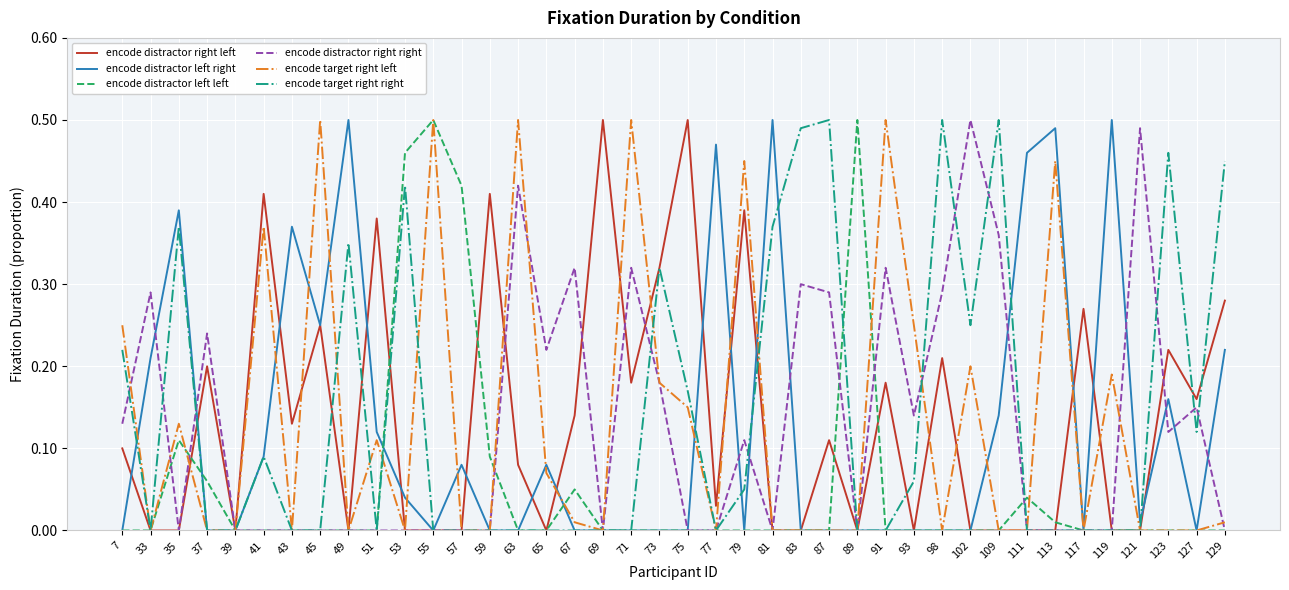

True or false: encode distractor left left and encode distractor right left intersect in this chart.

True